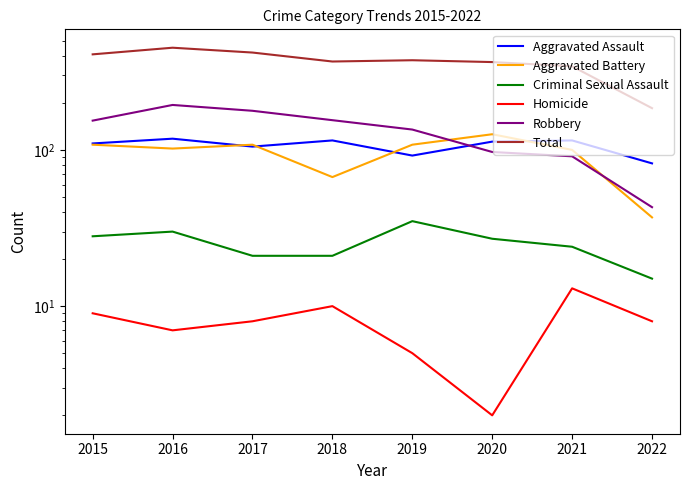

What is the average value of the Robbery series?

131